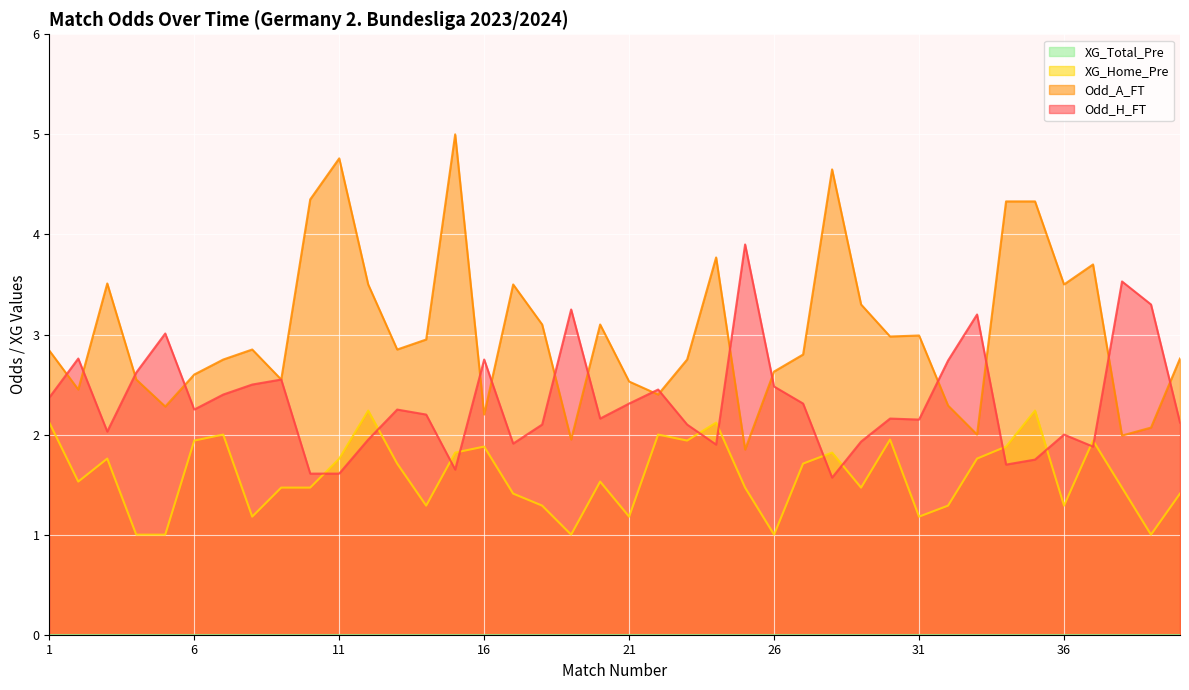

Where do Odd_H_FT and XG_Home_Pre first cross each other?

10 and 11